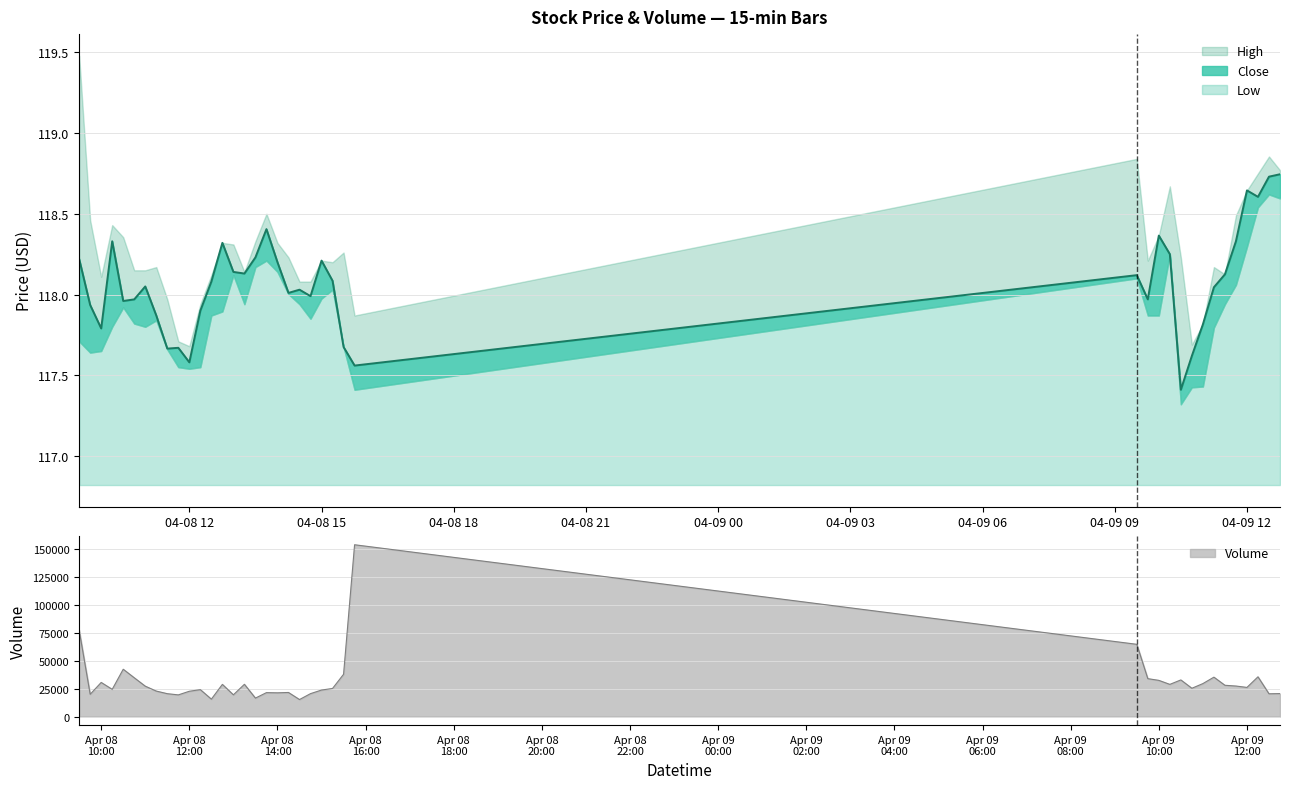

What is the highest value of the Volume series?

153624